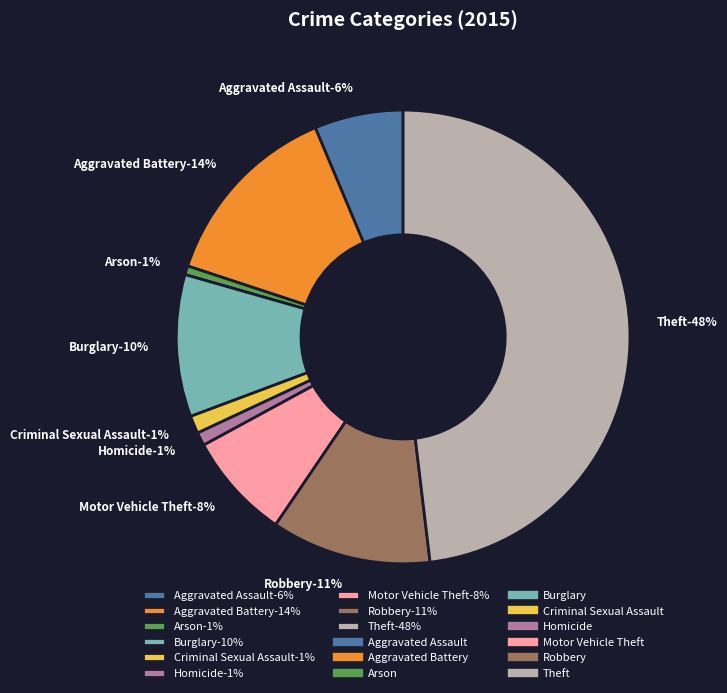

To the nearest percent, what is the difference between the largest and smallest slice percentages?

47%